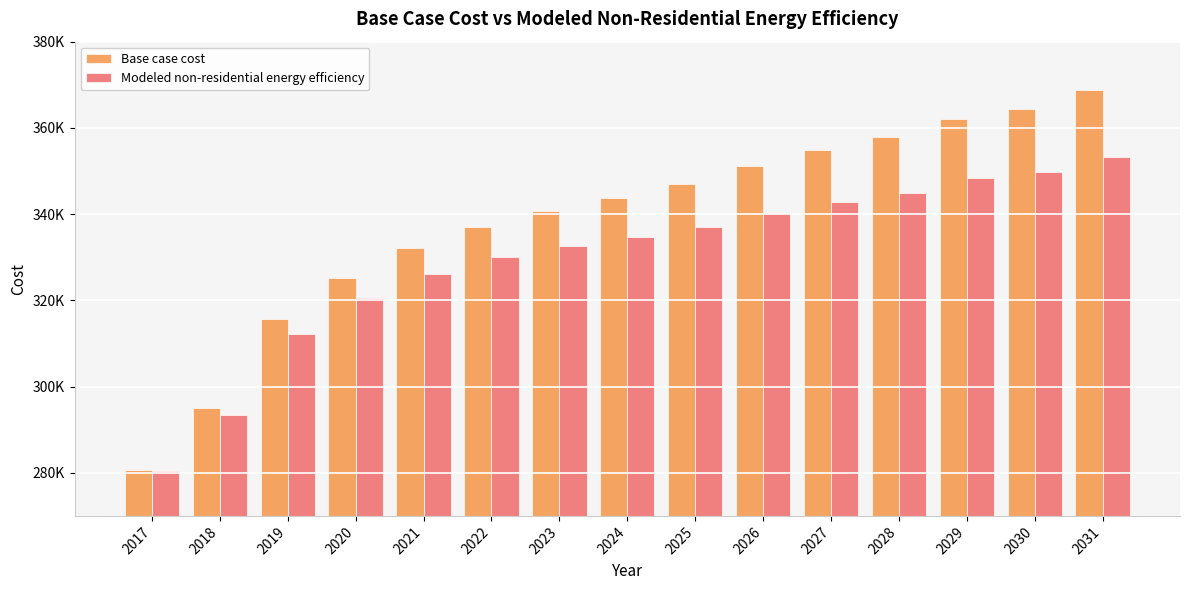

True or false: Base case cost has a value of 354876.8 at 2027.

True